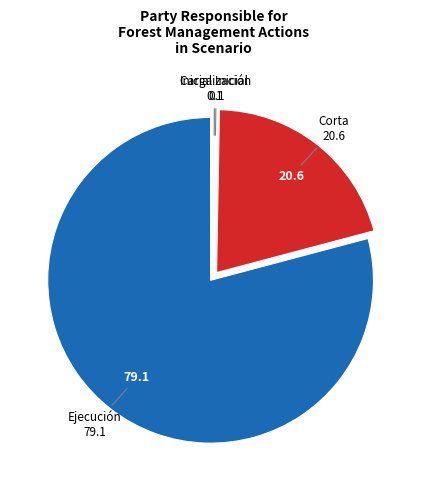

Is there any slice that represents more than half of the pie?

Yes